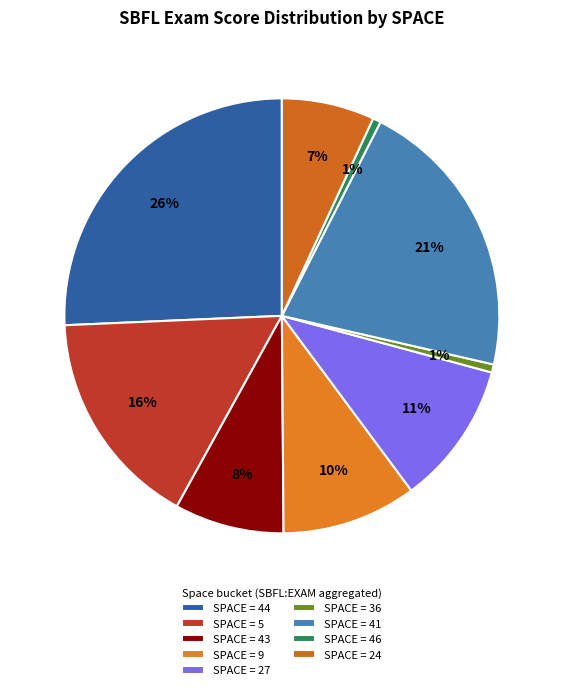

Count the number of slices in the pie.

9